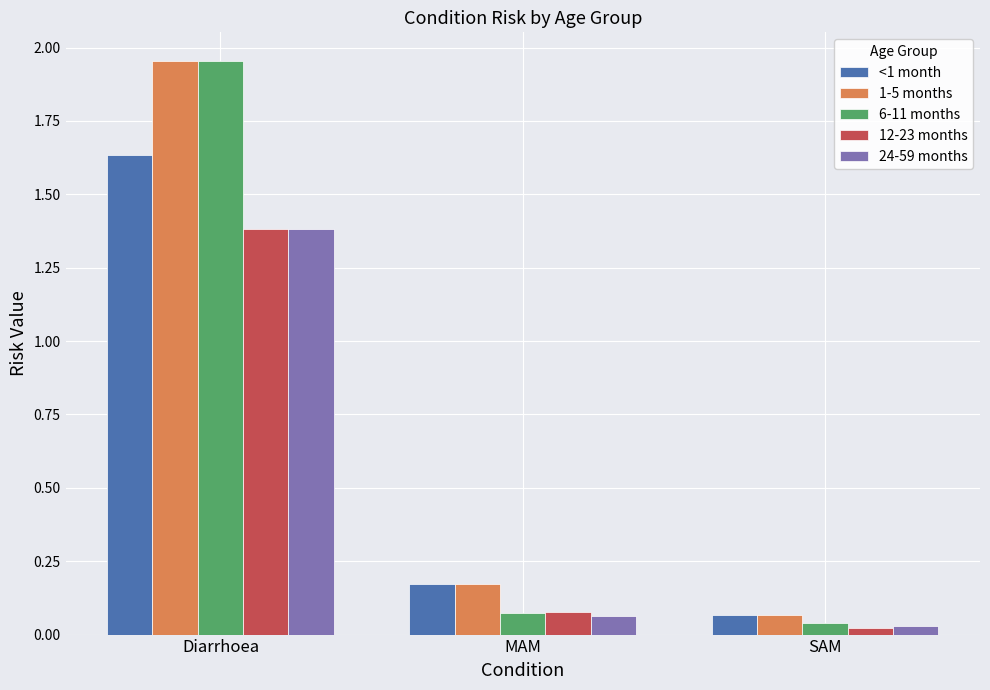

What is the average value of the 24-59 months series?

0.5